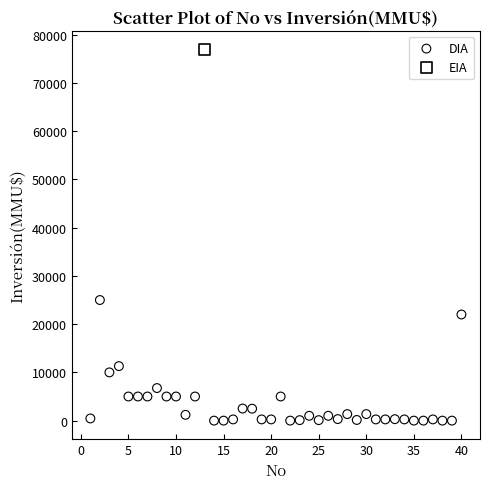

What are all the series names shown in the legend?

DIA, EIA